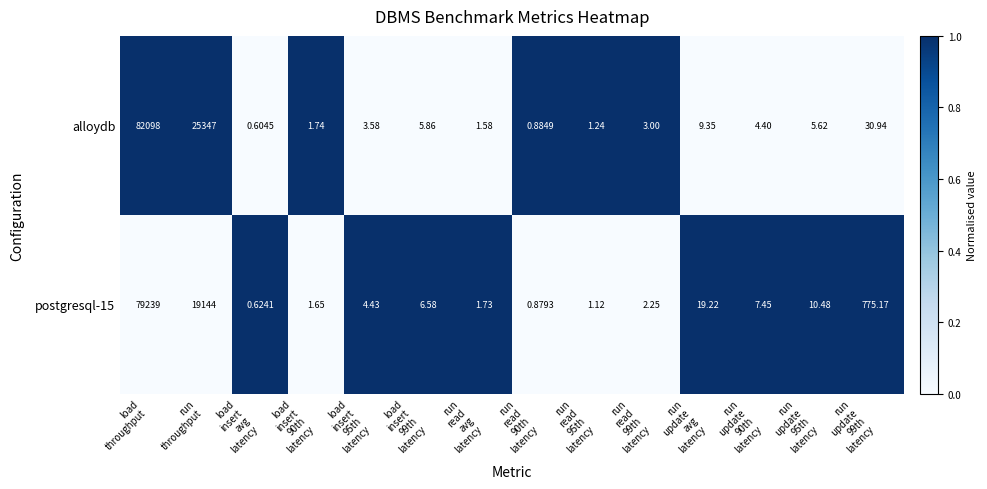

Which series has the largest total across all categories?

alloydb